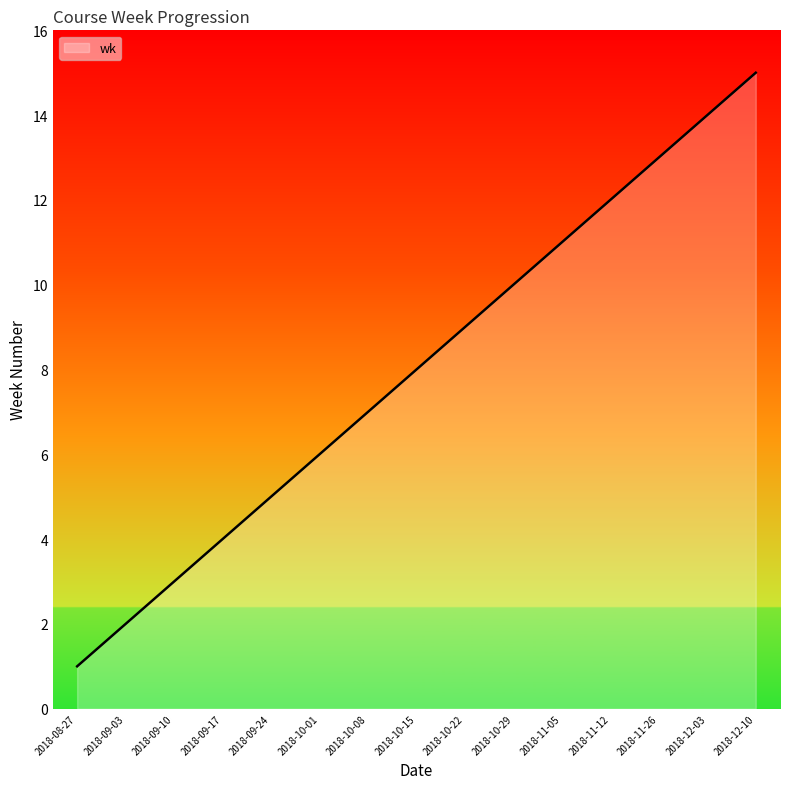

List the labels in order of value, largest first.

2018-12-10, 2018-12-03, 2018-11-26, 2018-11-12, 2018-11-05, 2018-10-29, 2018-10-22, 2018-10-15, 2018-10-08, 2018-10-01, 2018-09-24, 2018-09-17, 2018-09-10, 2018-09-03, 2018-08-27